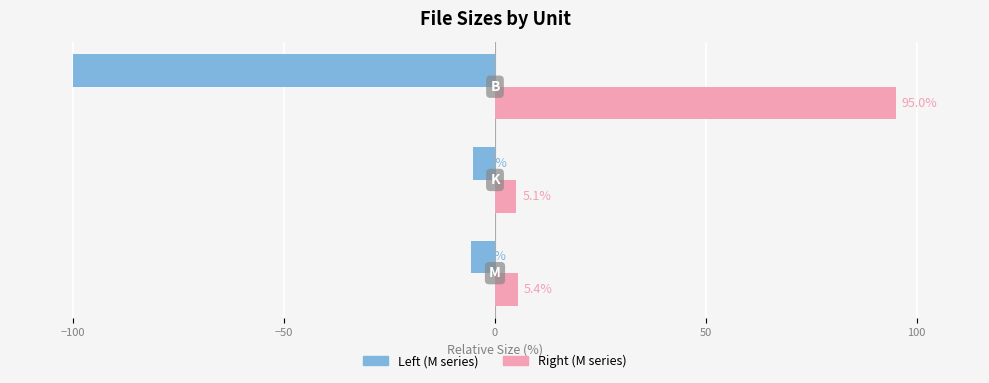

What is the minimum value shown in the chart?

-100.0